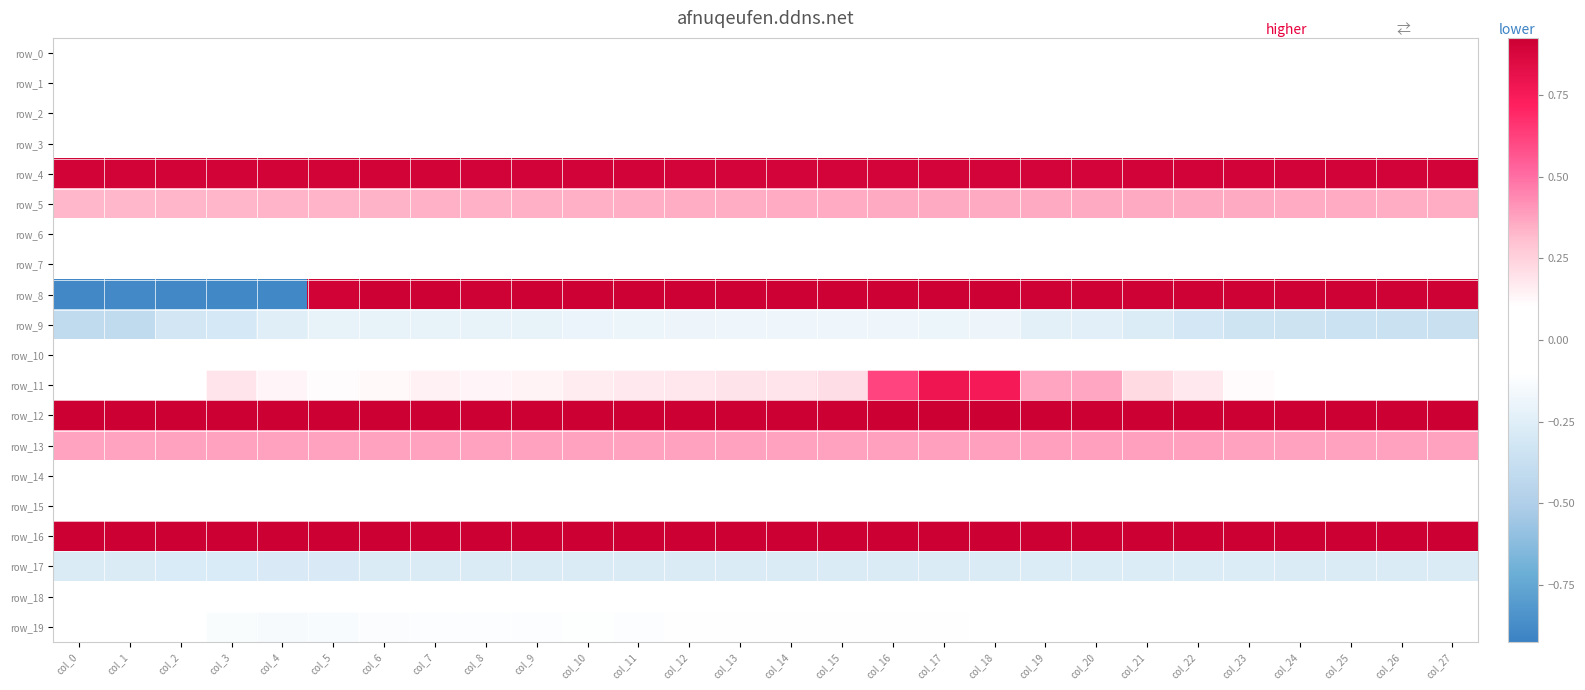

True or false: row_12 has a value of 0.9 at col_12.

True